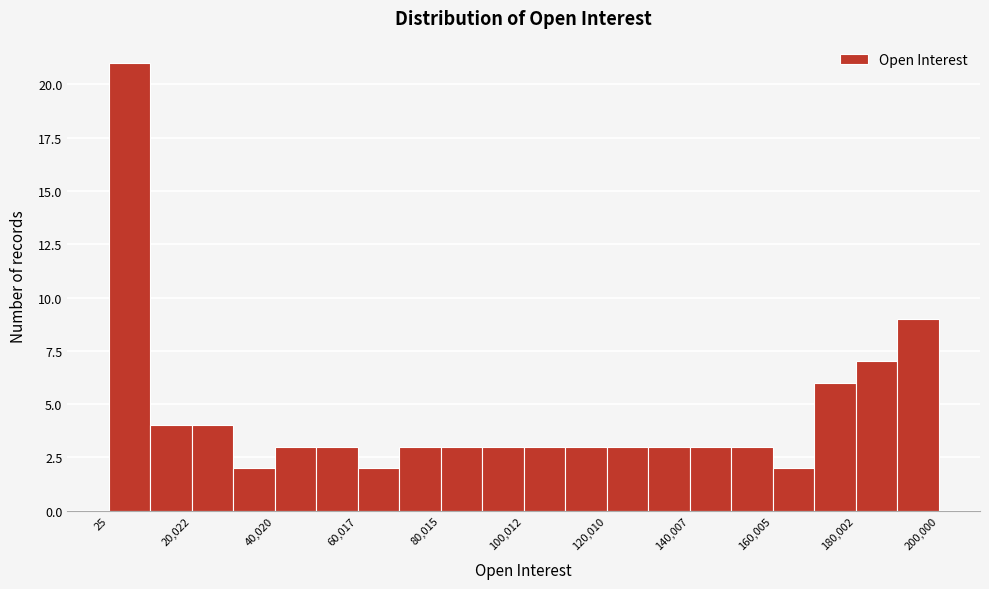

Over which range of the x-axis is the bar tallest?

0 to 10000